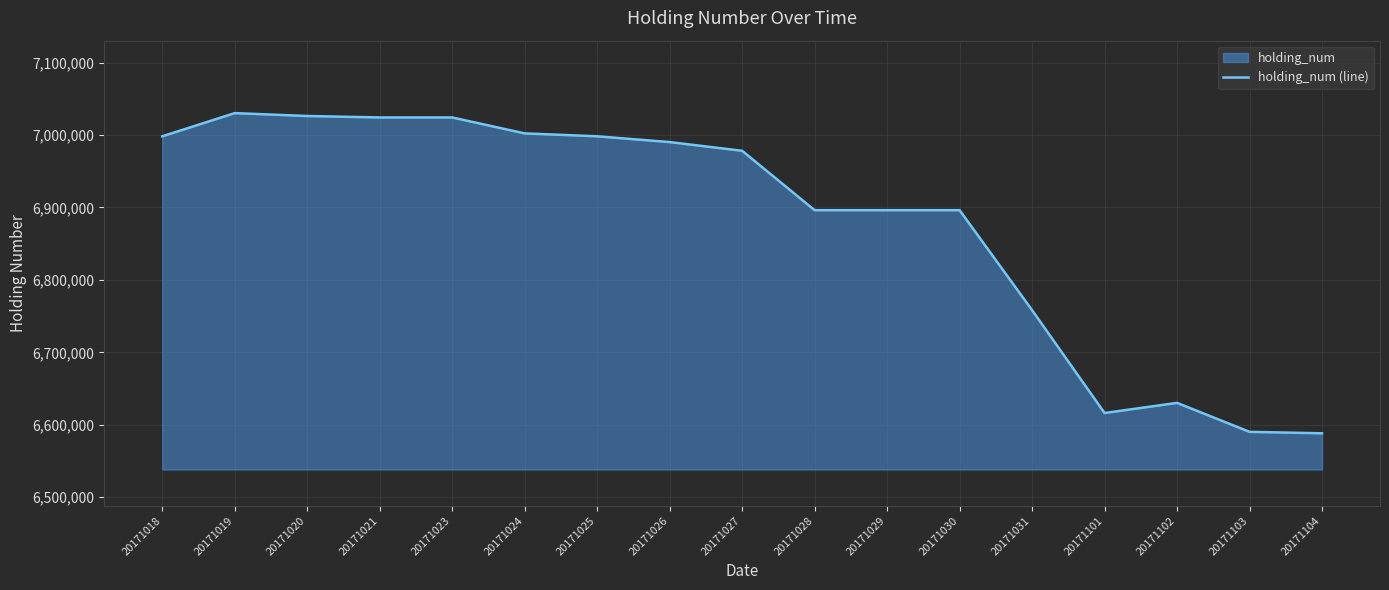

At which category does the chart reach its peak across all series?

20171019